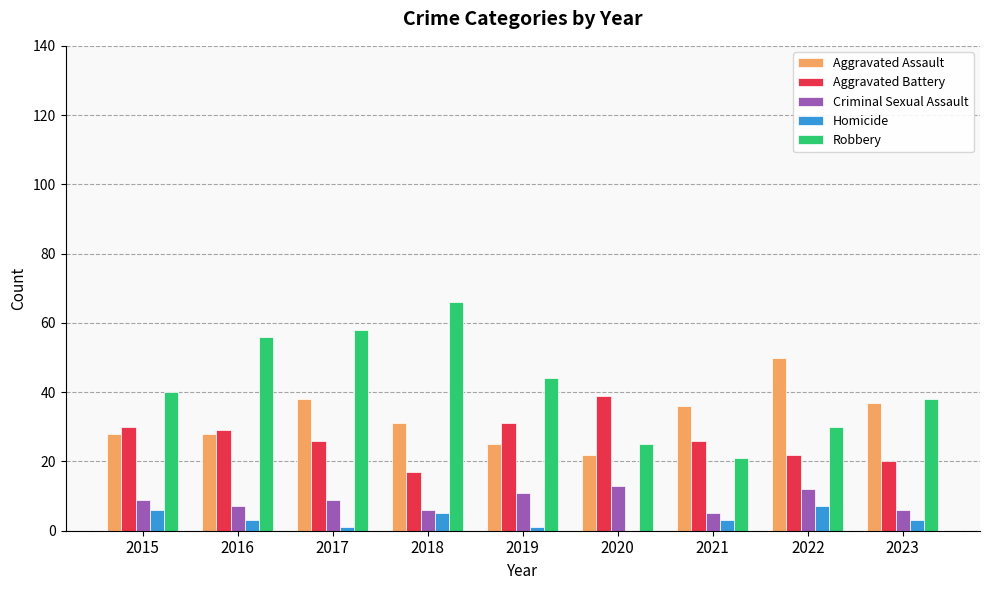

True or false: Aggravated Battery has a value of 34 at 2021.

False